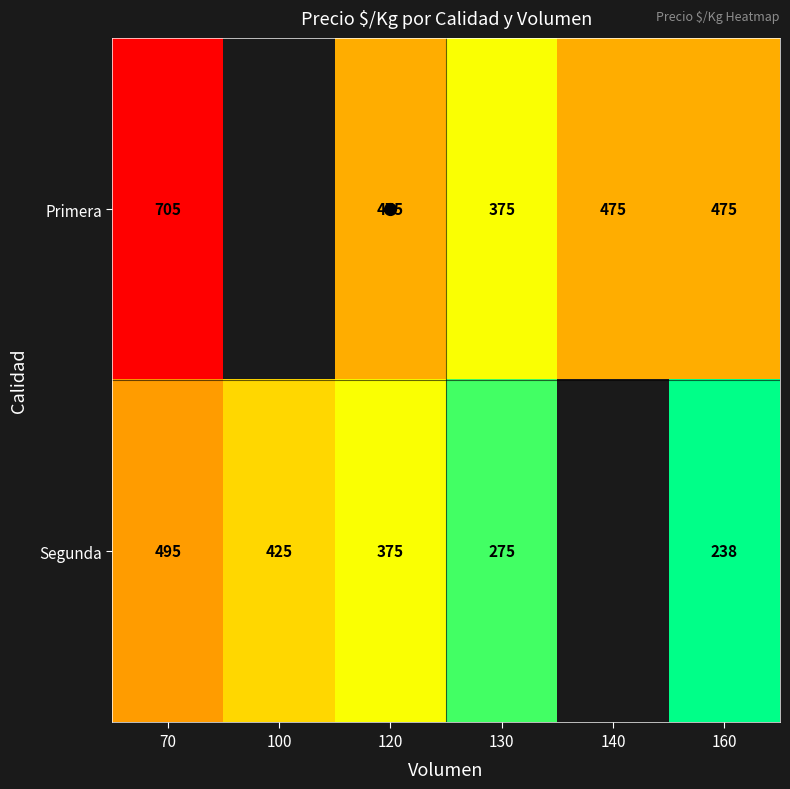

Which series has the widest spread of values?

Primera